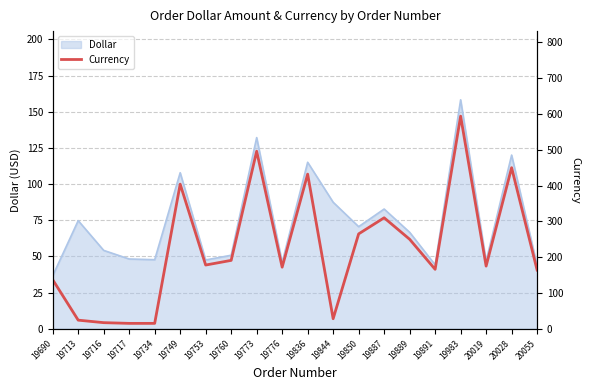

Which category has the highest value across all series?

19983